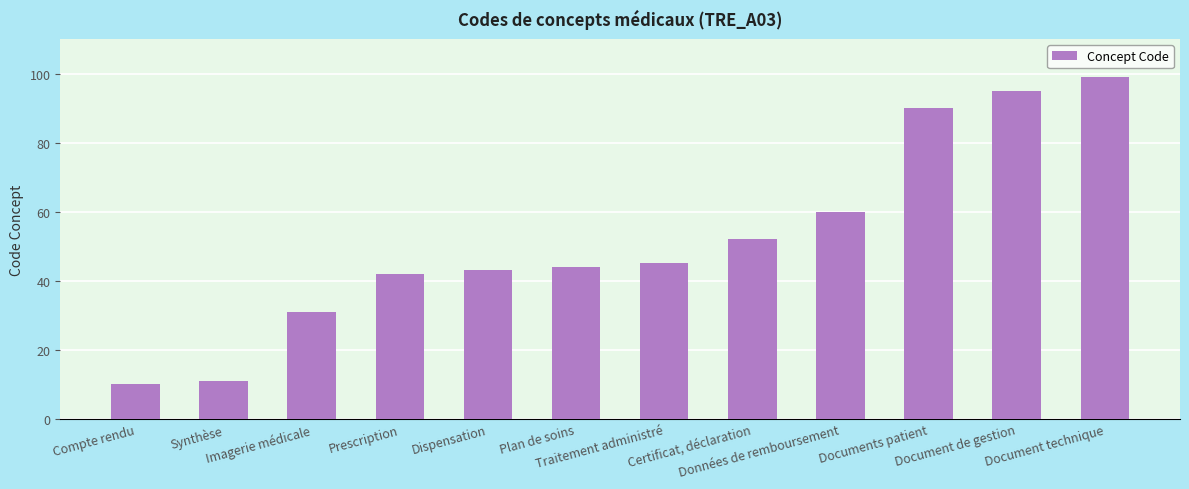

Rank the categories by value from lowest to highest.

Compte rendu, Synthèse, Imagerie médicale, Prescription, Dispensation, Plan de soins, Traitement administré, Certificat, déclaration, Données de remboursement, Documents patient, Document de gestion, Document technique